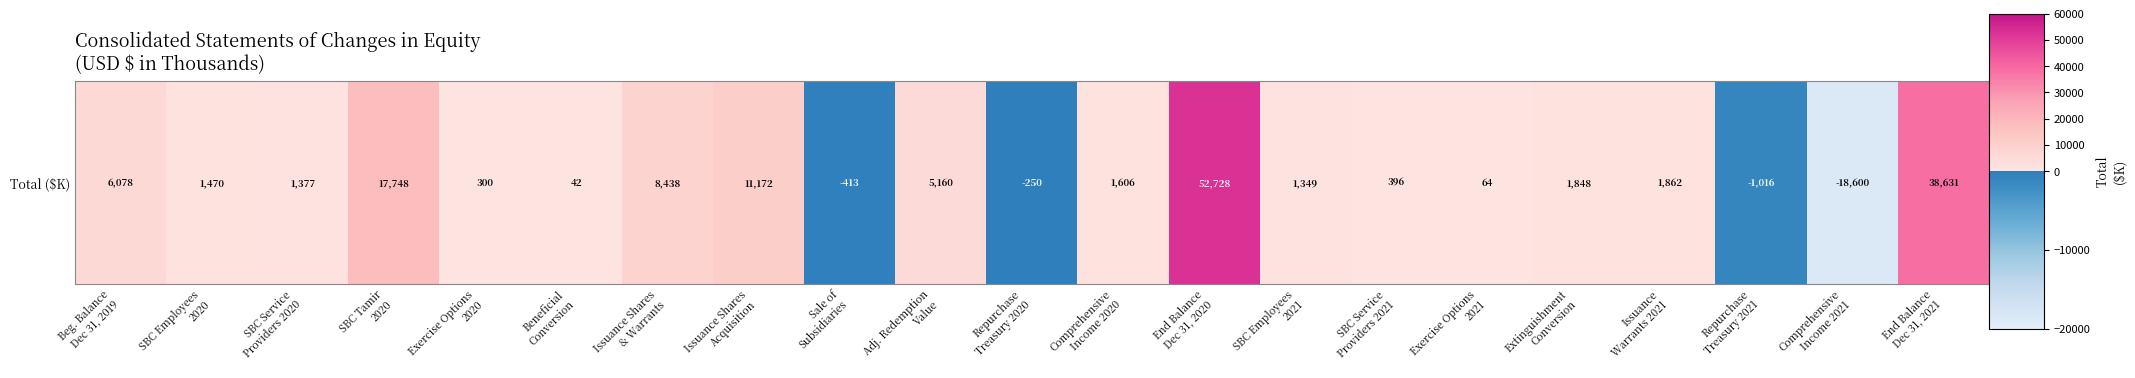

What is the change in value from Issuance Shares
Acquisition to Repurchase
Treasury 2021?

-12188